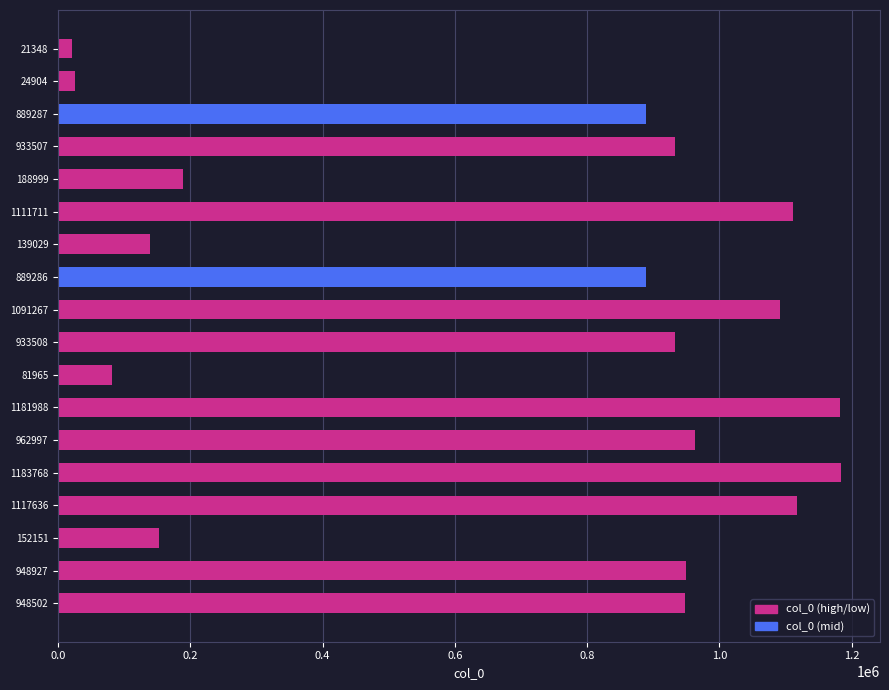

Approximately how many times larger is the value at 933507 compared to 24904?

37.5